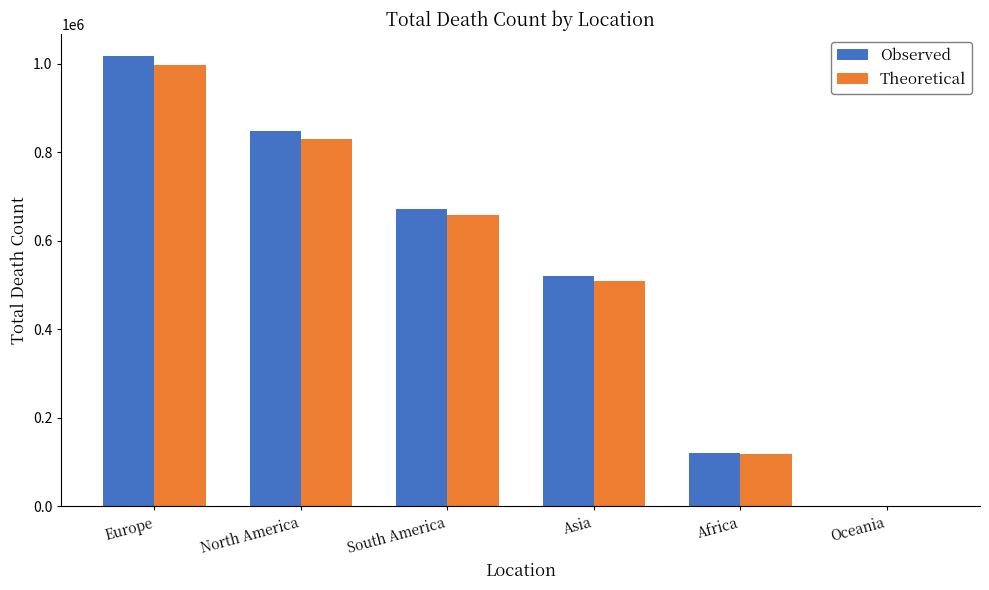

At which category is the sum across all series the highest?

Europe